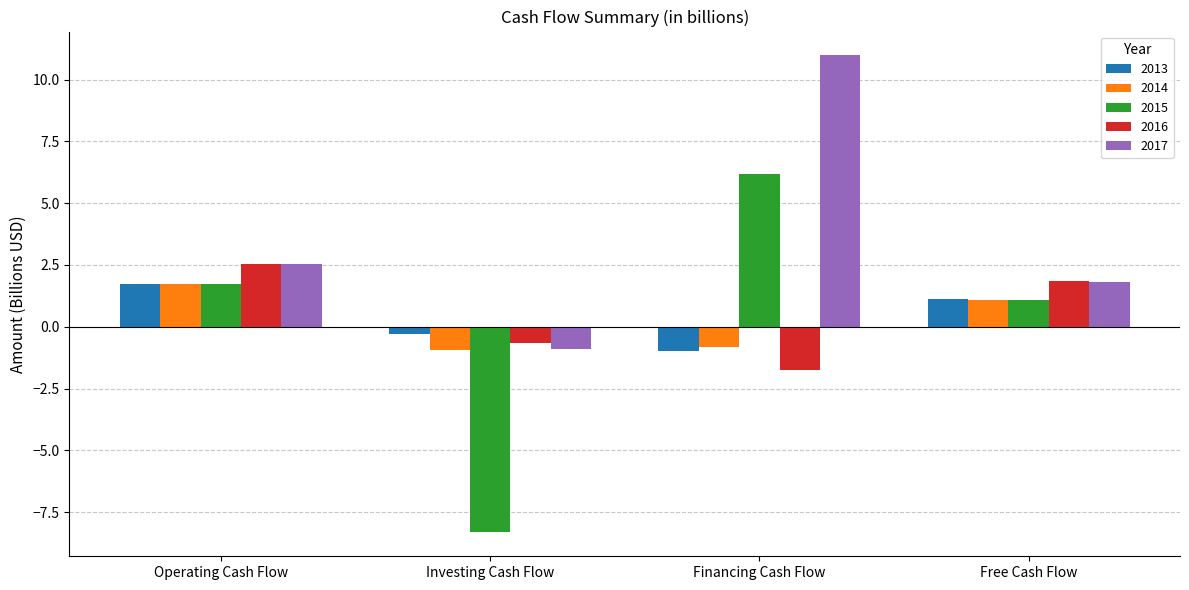

Between Financing Cash Flow and Free Cash Flow, which series saw the biggest shift?

2017